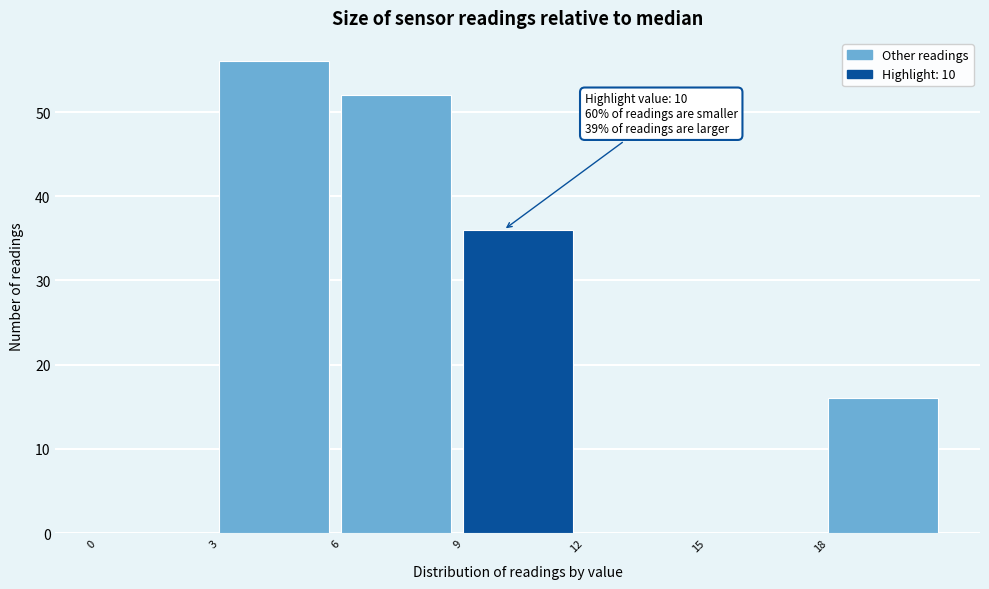

Over which range of the x-axis is the bar tallest?

3 to 6